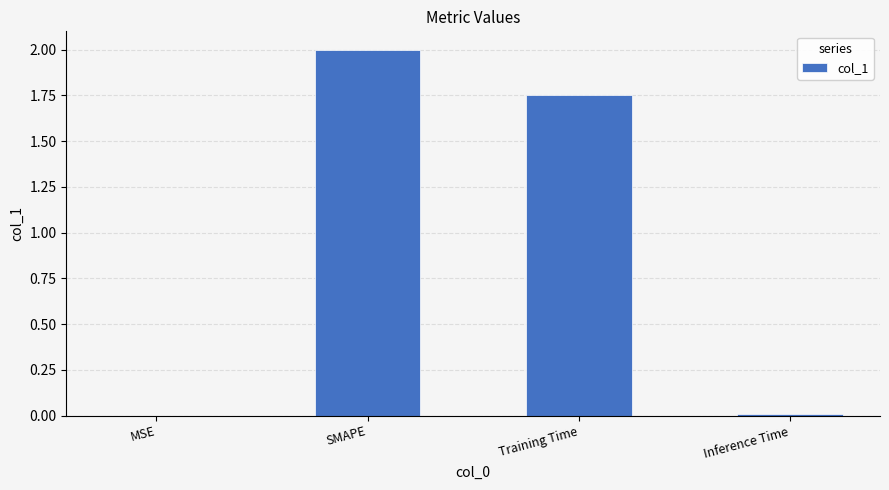

What value does the data have at SMAPE?

2.0